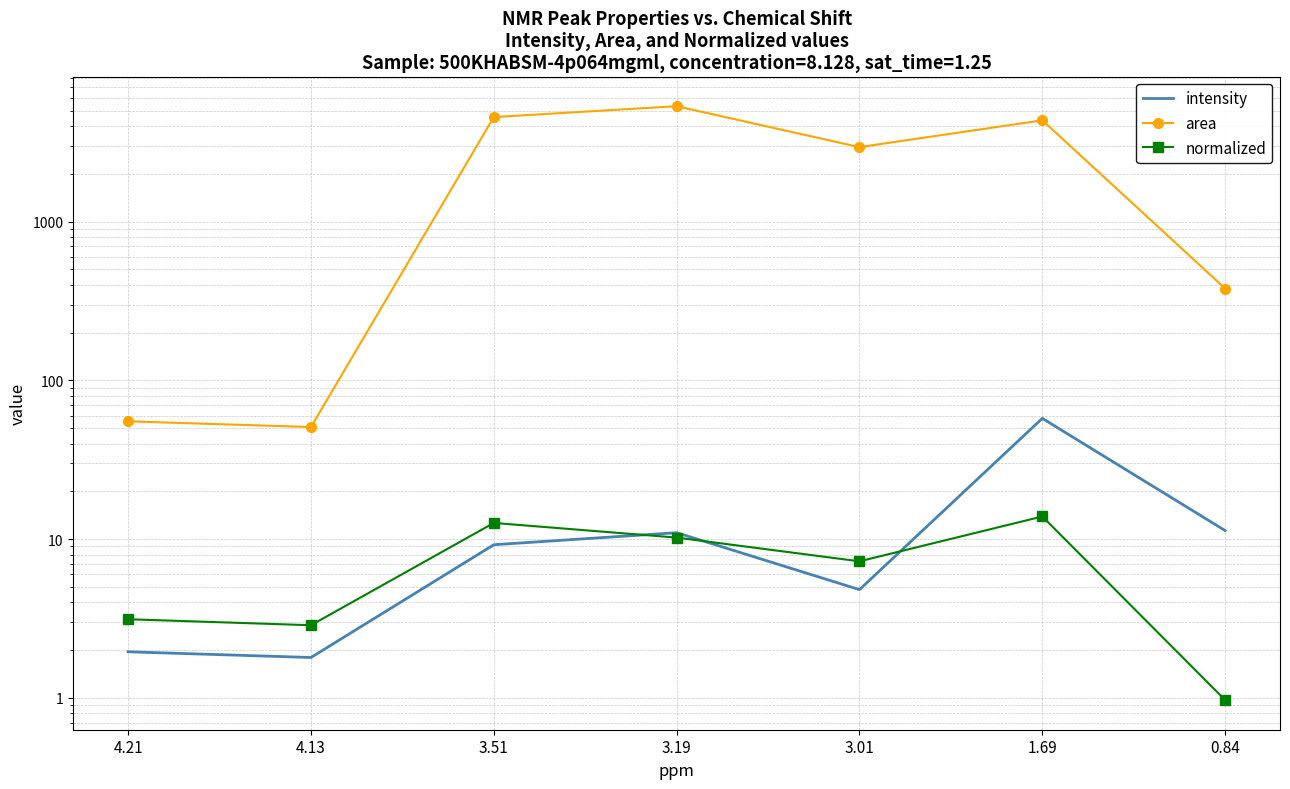

How many interior local peaks does the area series have?

2